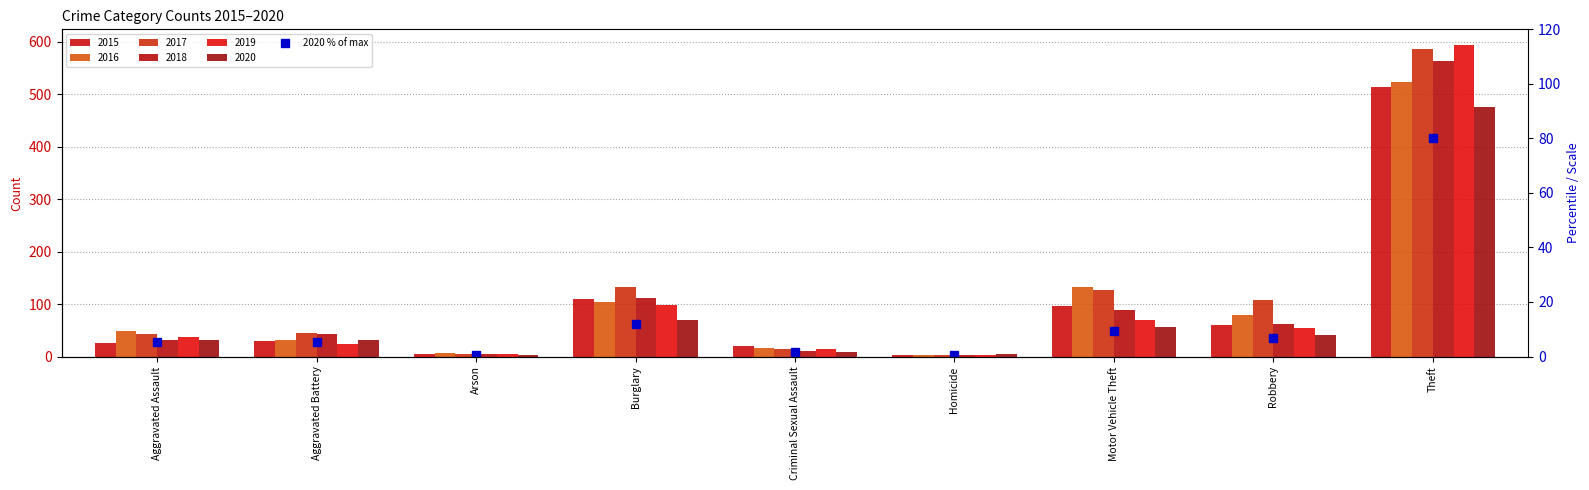

At which label is the value closest to 40?

Burglary